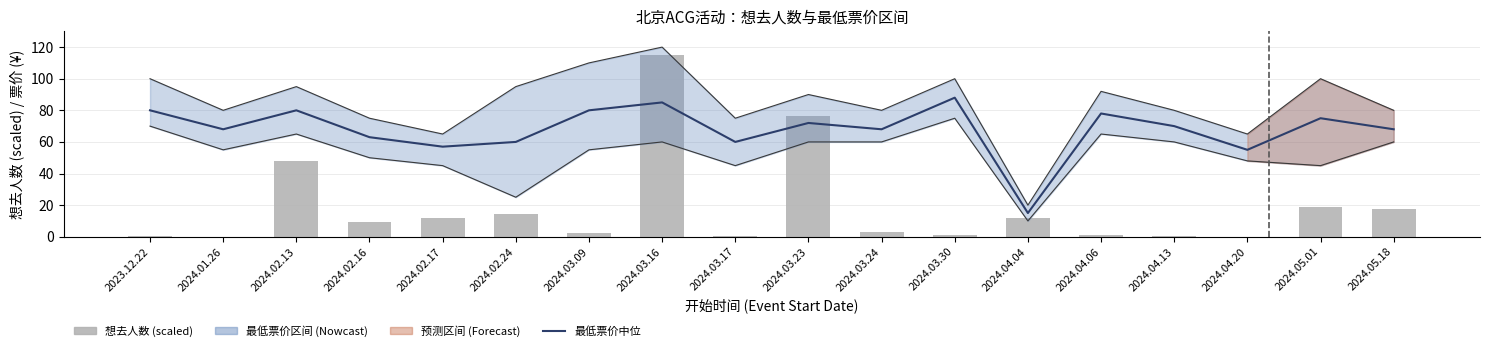

Which series changed the most between 2024.02.16 and 2024.02.24?

想去人数 (scaled)